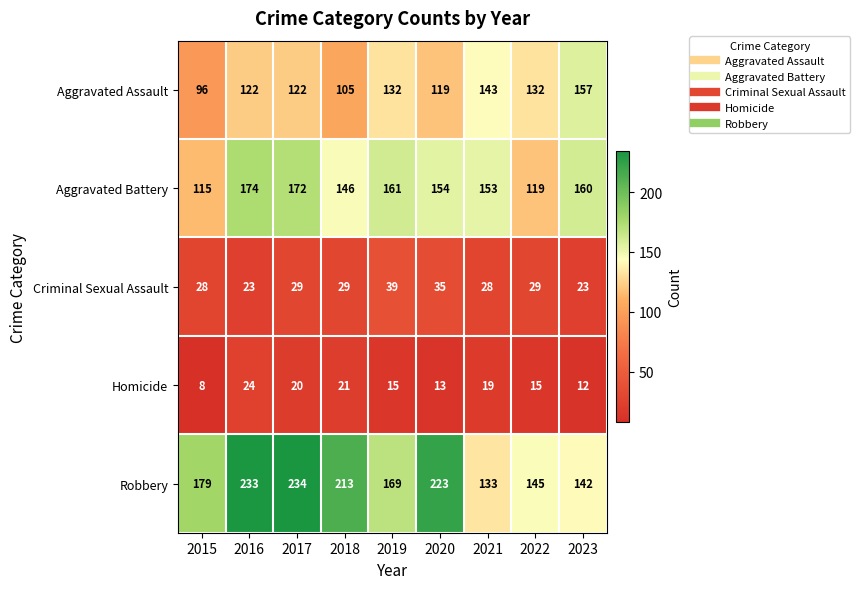

How many distinct data groups are displayed?

5